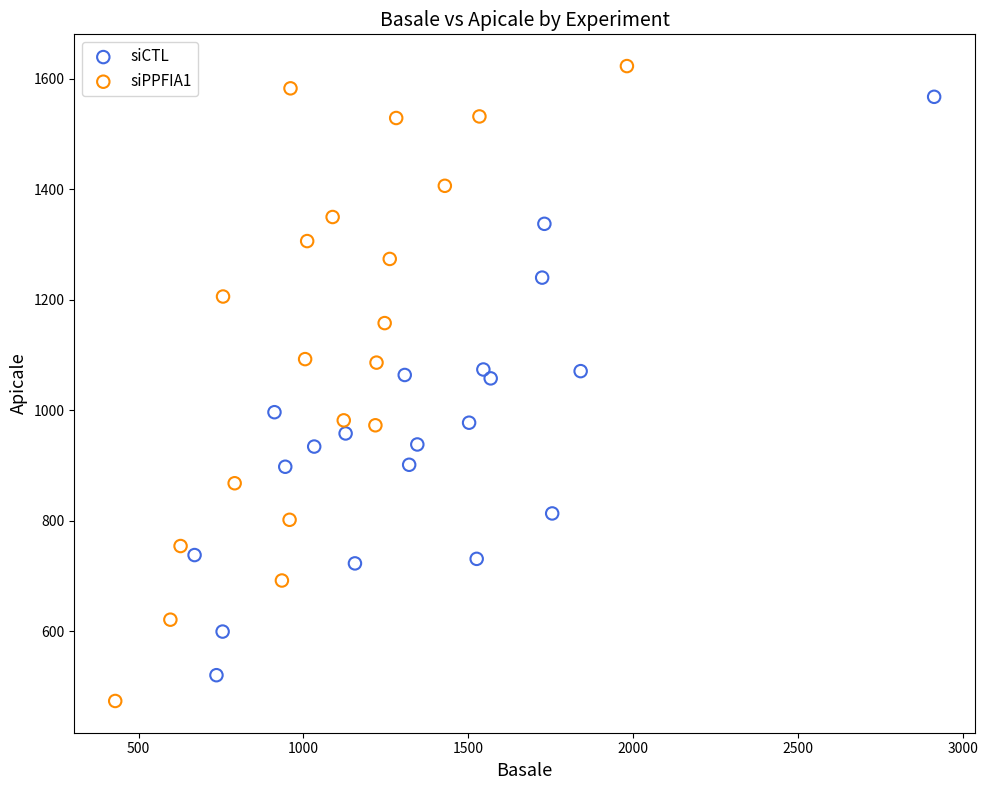

Which series contains the highest Y value?

siPPFIA1